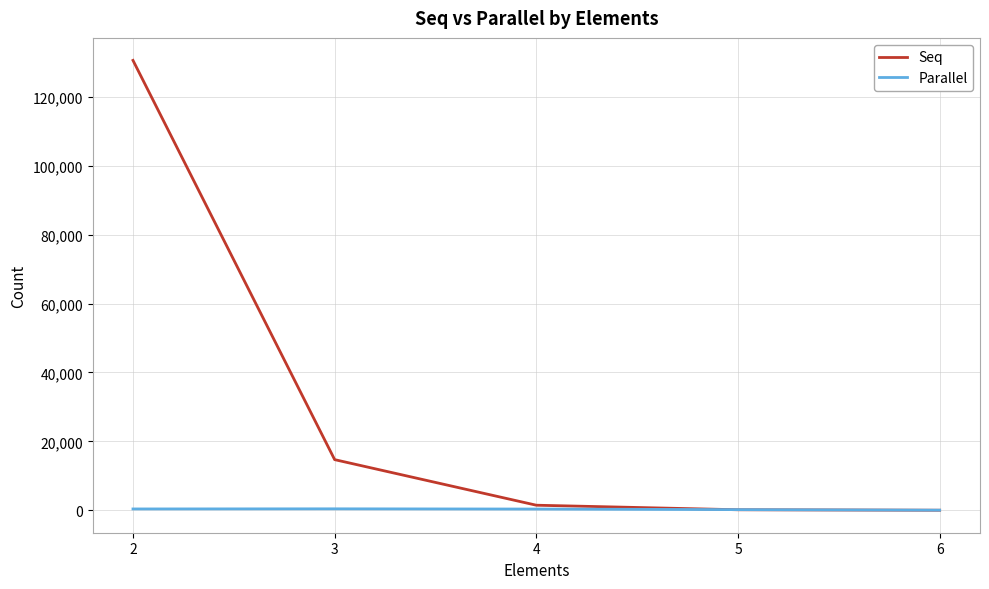

What is the difference between the highest and lowest values at 2?

130187